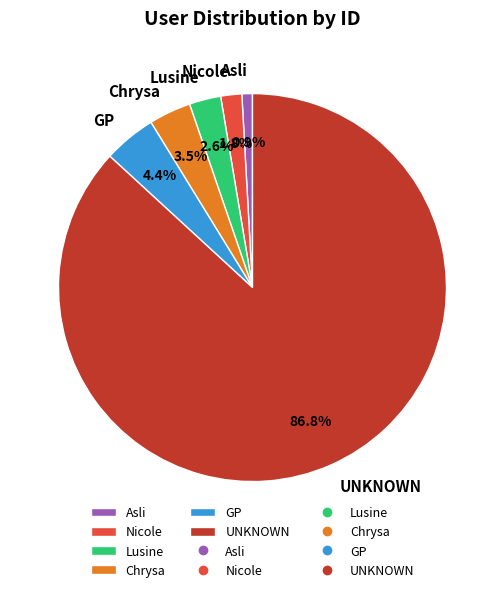

Which category has the smallest portion of the pie?

Asli